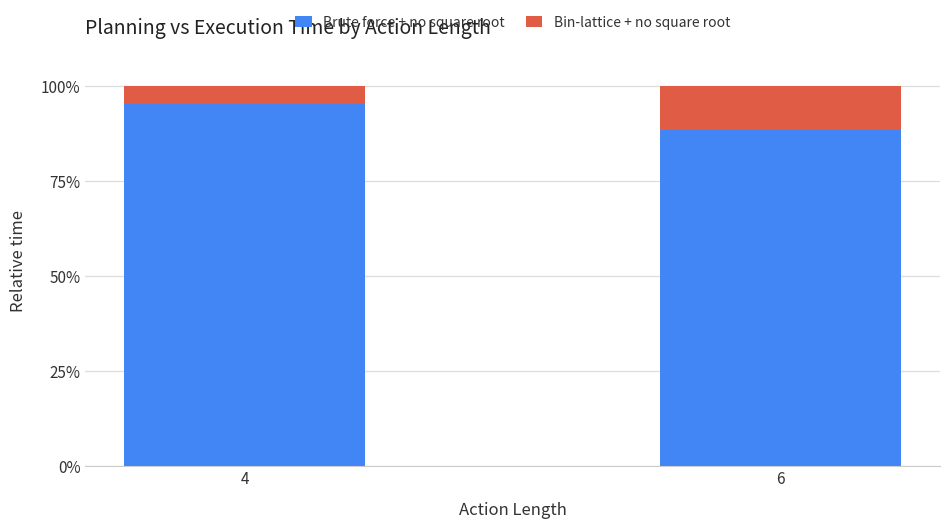

What are all the series names shown in the legend?

Brute force + no square root, Bin-lattice + no square root